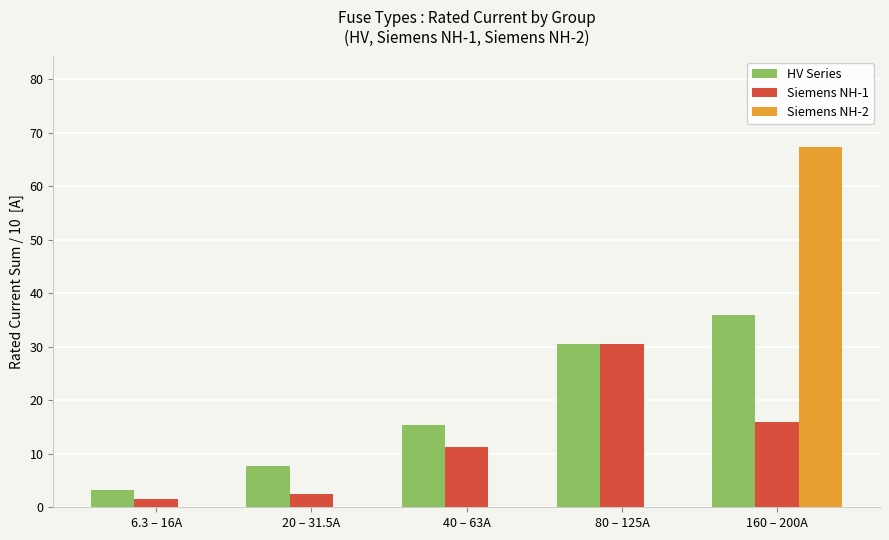

Which series changed the most between 40 – 63A and 160 – 200A?

Siemens NH-2